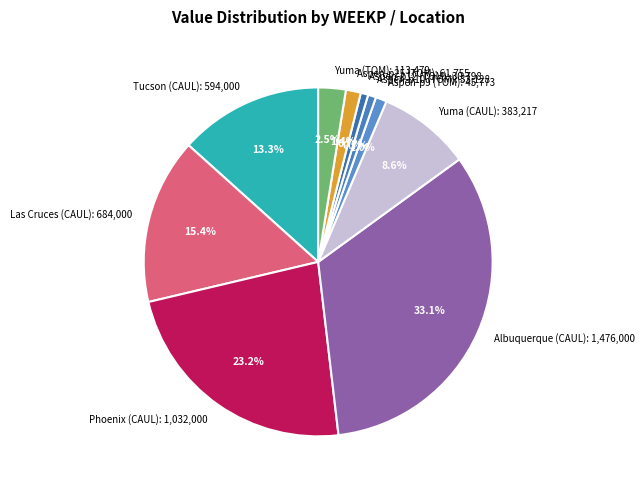

How many slices are in this pie chart?

10